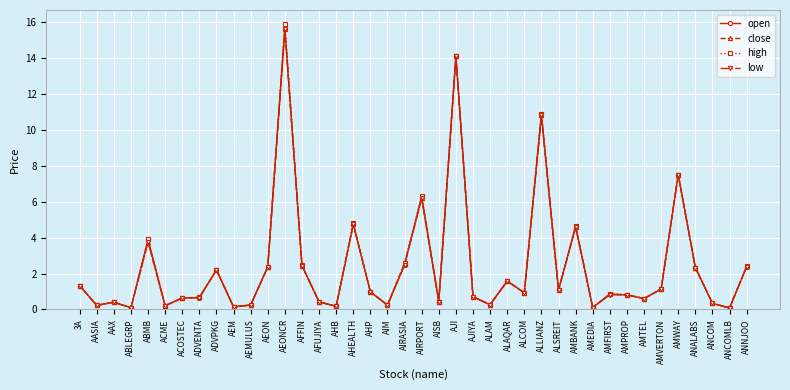

How many lines are shown in the chart?

4